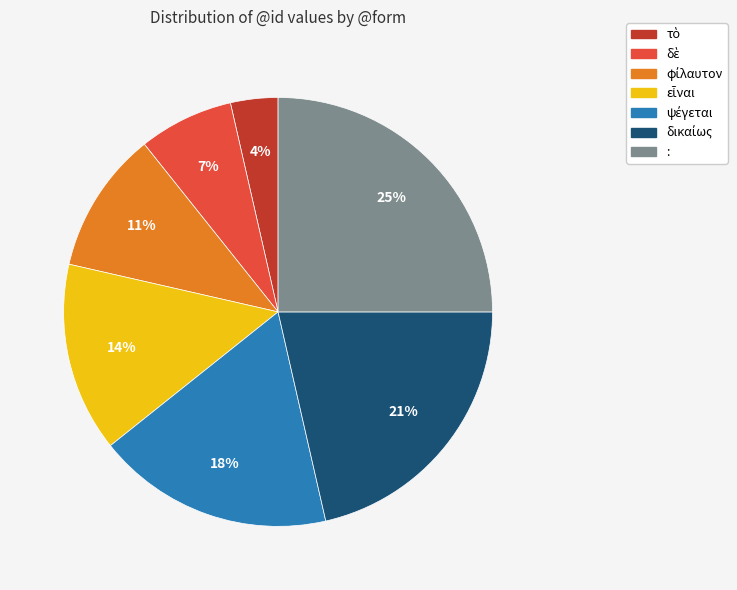

Is there a majority slice in this chart?

No